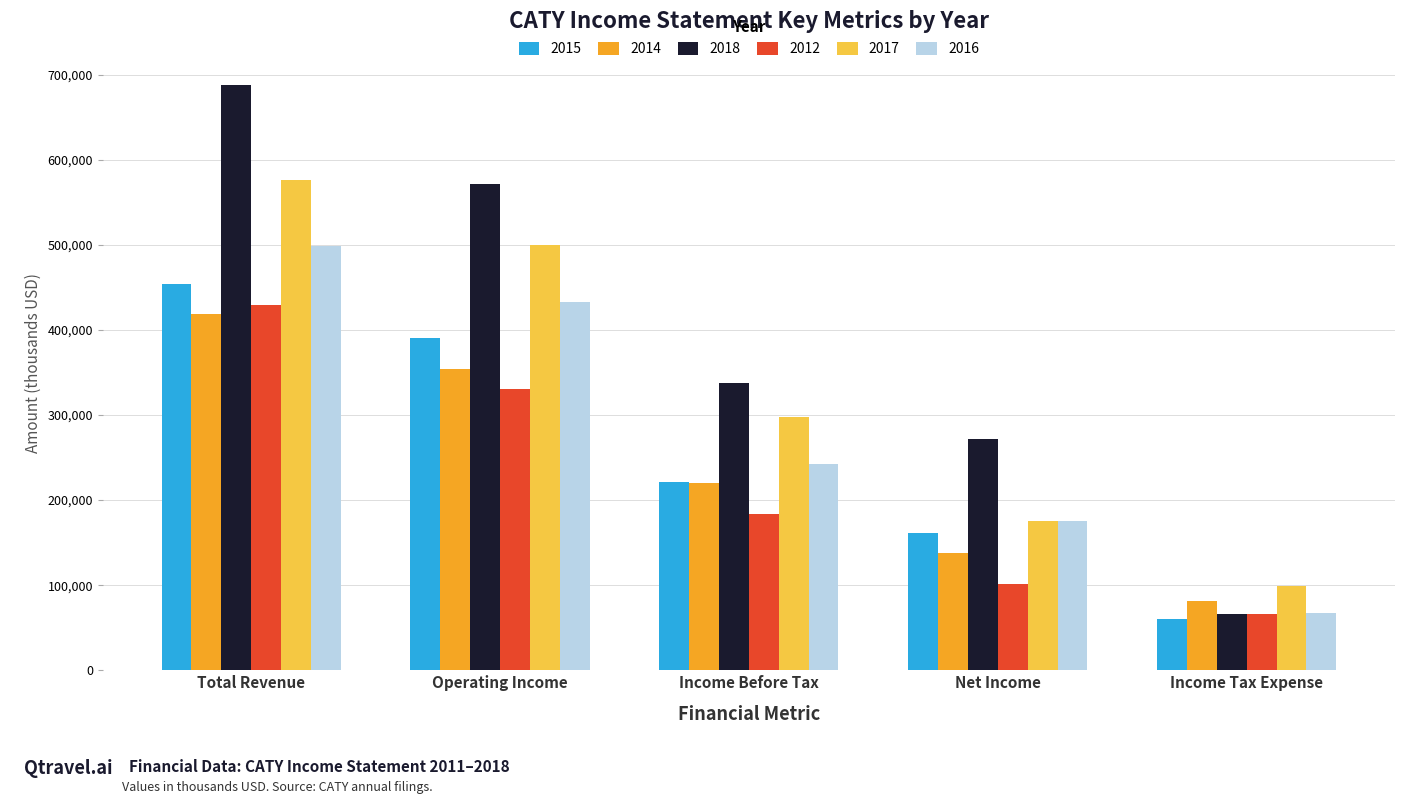

Are the bars horizontal?

No